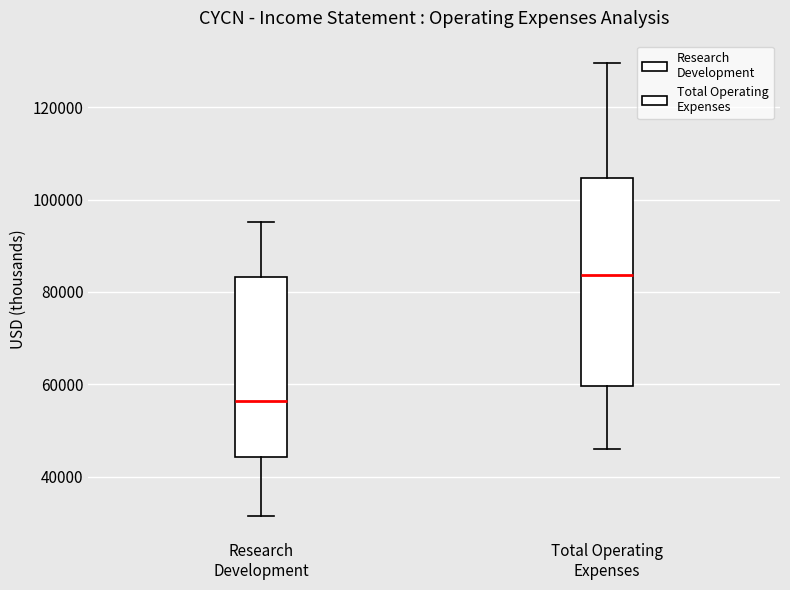

Reading left to right, transcribe this box plot: for each box, give where its median line is, the range the box spans, and where its two whiskers end, as read against the y-axis. The values are not printed on the chart, so give them approximately, as read against the axis.

Research Development: median 56000, box 44000 to 84000, whiskers 32000 to 96000
Total Operating Expenses: median 84000, box 60000 to 104000, whiskers 46000 to 130000